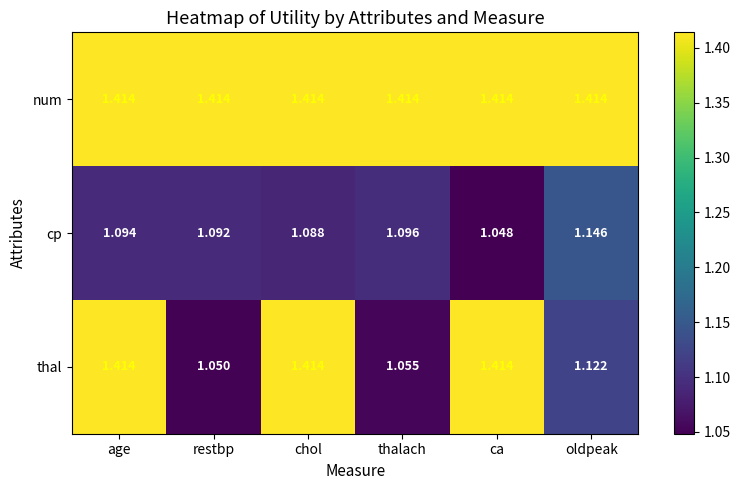

Which series has the widest spread of values?

thal